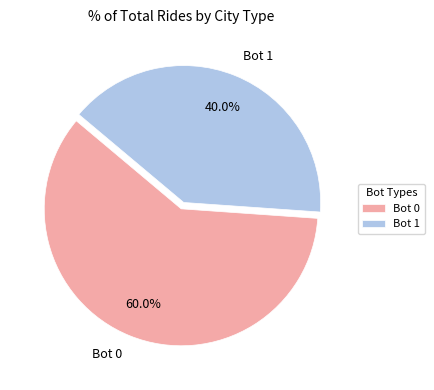

Count the number of slices in the pie.

2